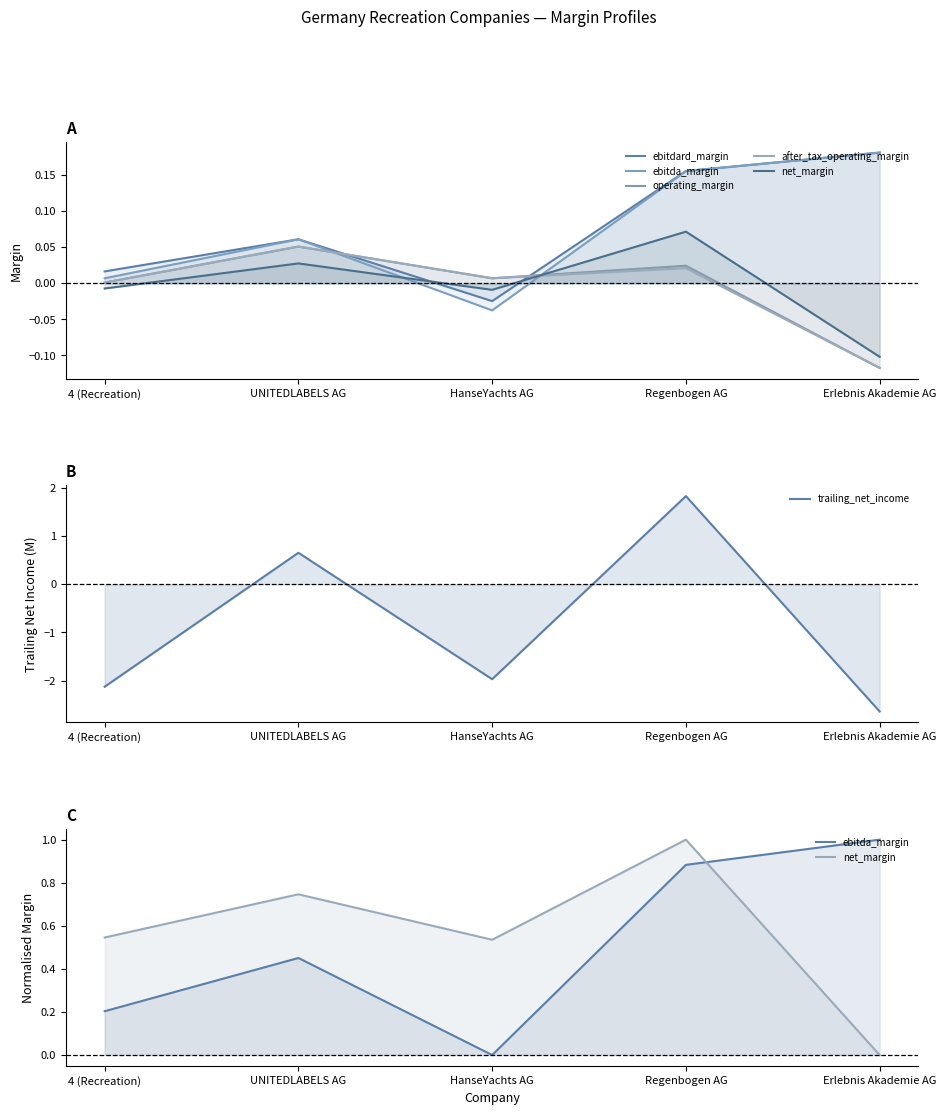

How many negative values does the ebitdard_margin series have?

1